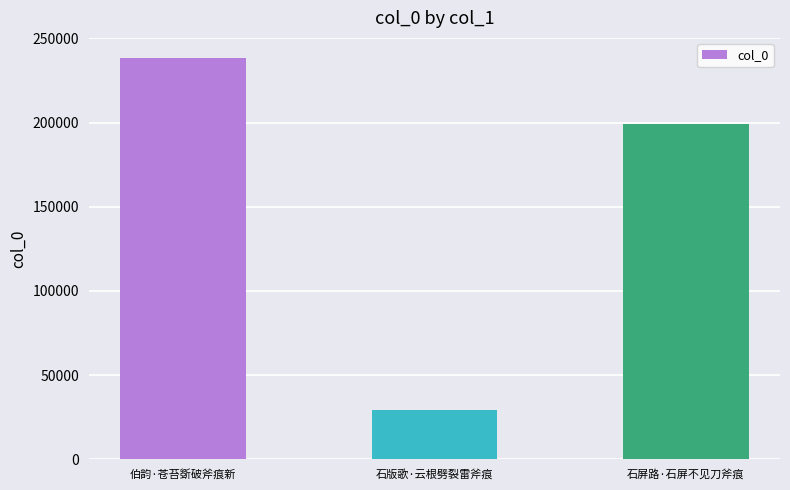

The chart shows a value of 29156 at 石版歌·云根劈裂雷斧痕. True or false?

True